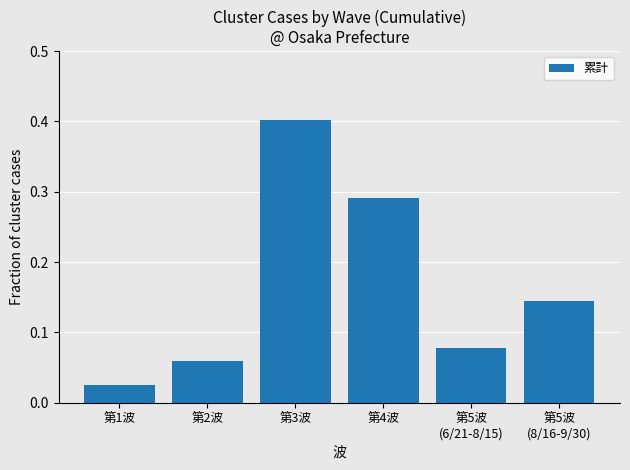

What is the label of the 5th bar from the right?

第2波